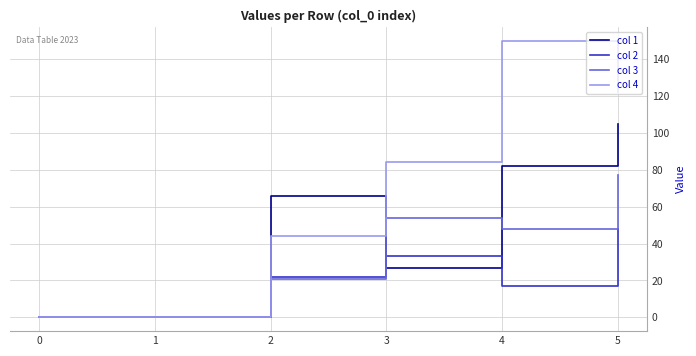

The value of col 1 at 1 is 0. True or false?

True